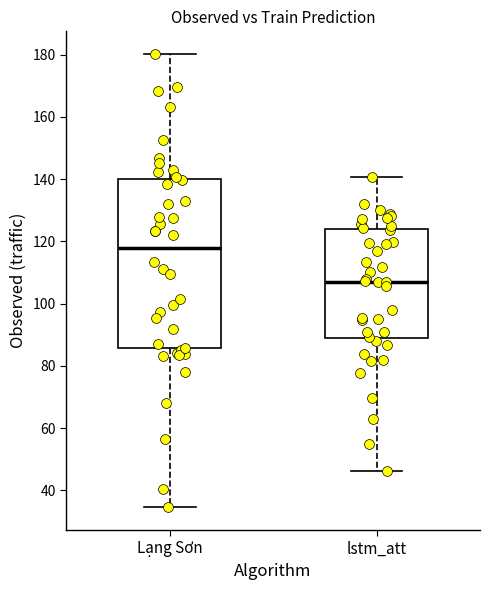

Comparing the boxes themselves (not the whiskers), which one is the tallest?

Lạng Sơn